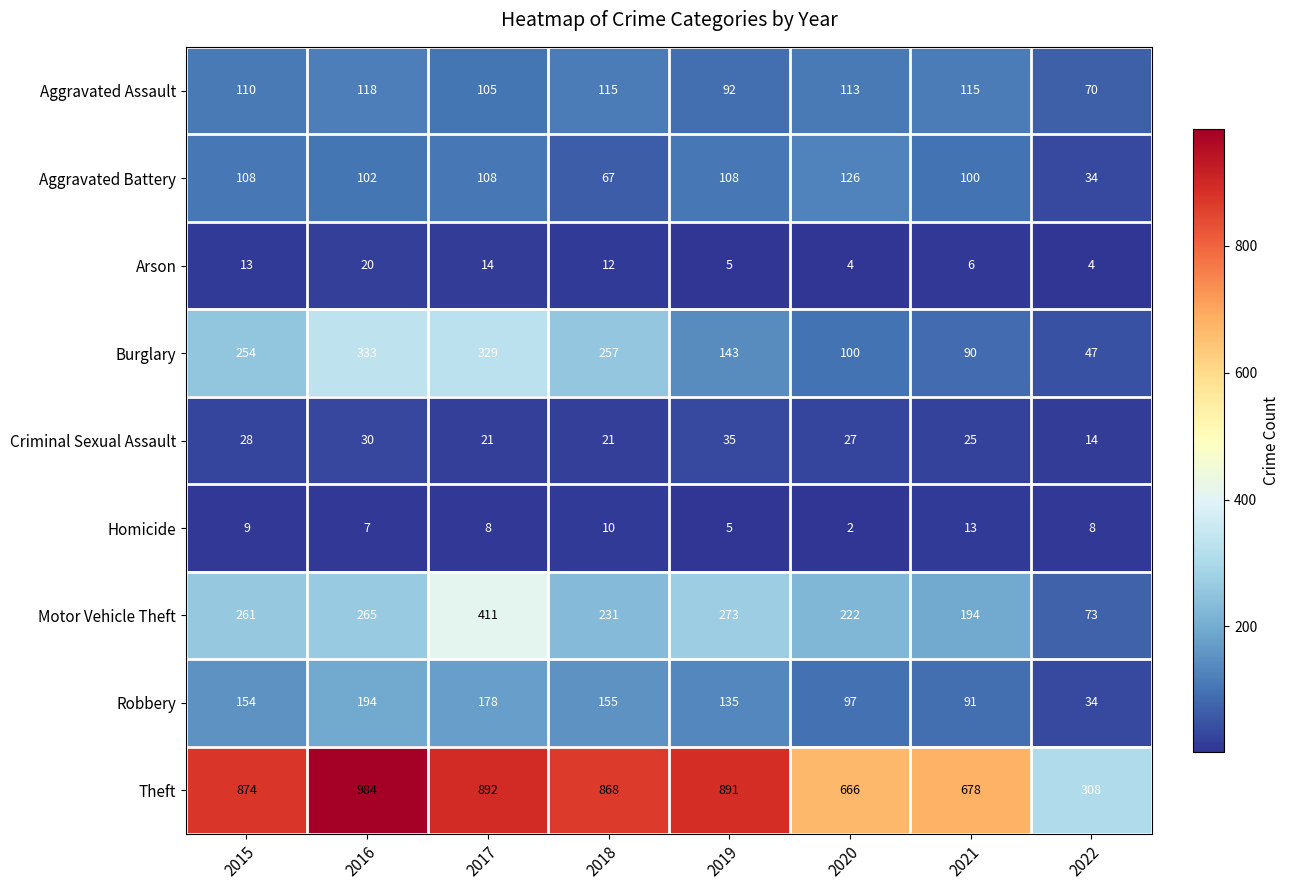

Which label corresponds to the smallest value in the chart?

2020